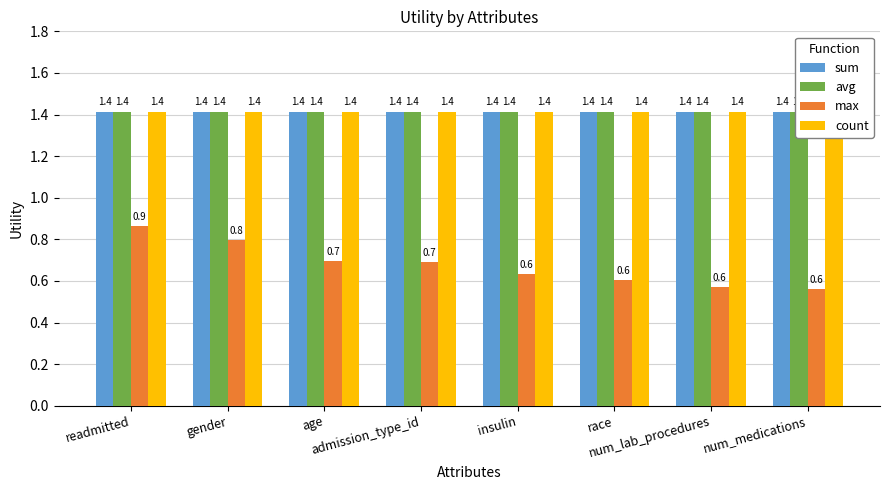

Rank the categories by avg value from highest to lowest.

readmitted, gender, age, admission_type_id, insulin, race, num_lab_procedures, num_medications